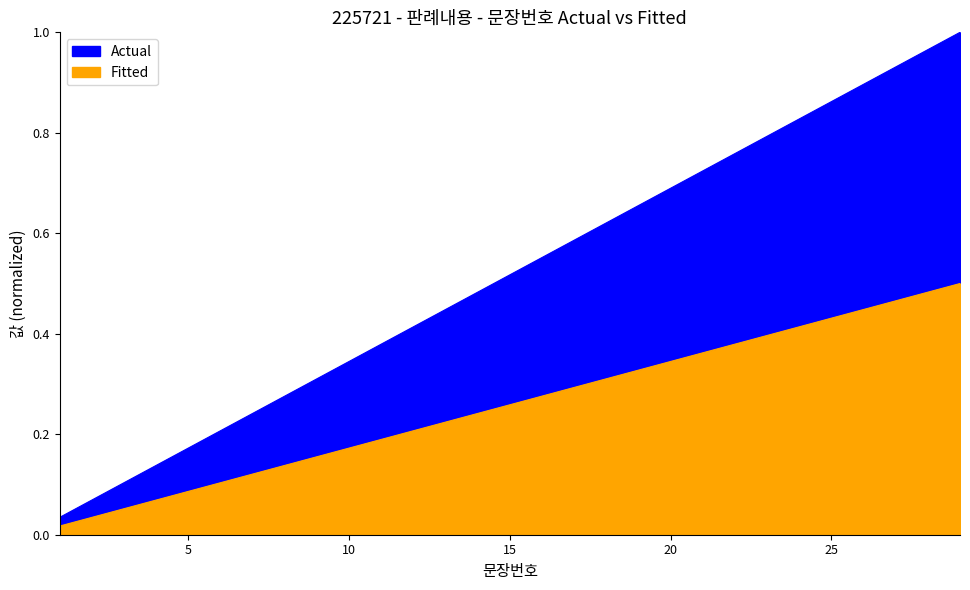

Which series has the widest spread of values?

Actual